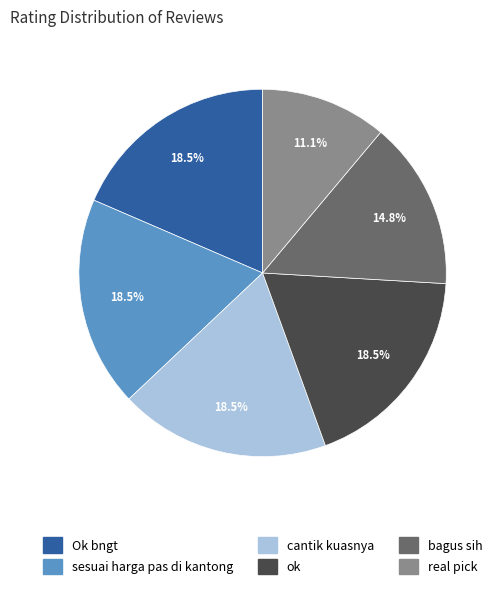

Is real pick the majority of the pie?

No